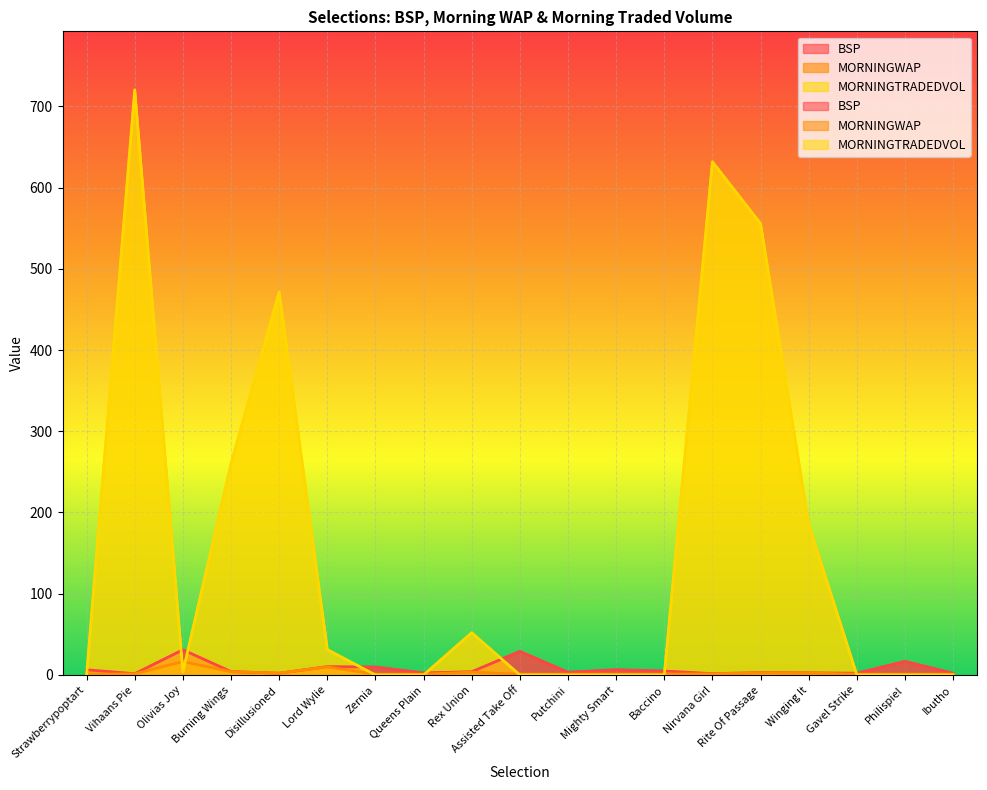

What position from the right is Queens Plain?

12